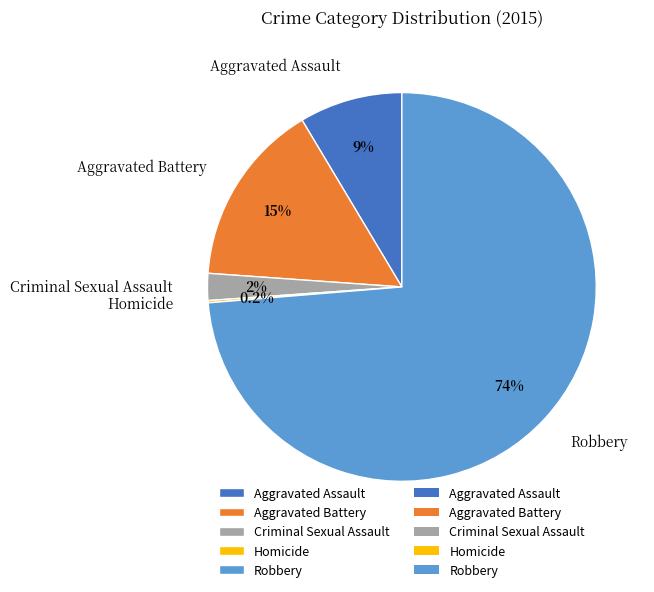

Combined, do Robbery and Aggravated Assault account for over 50%?

Yes